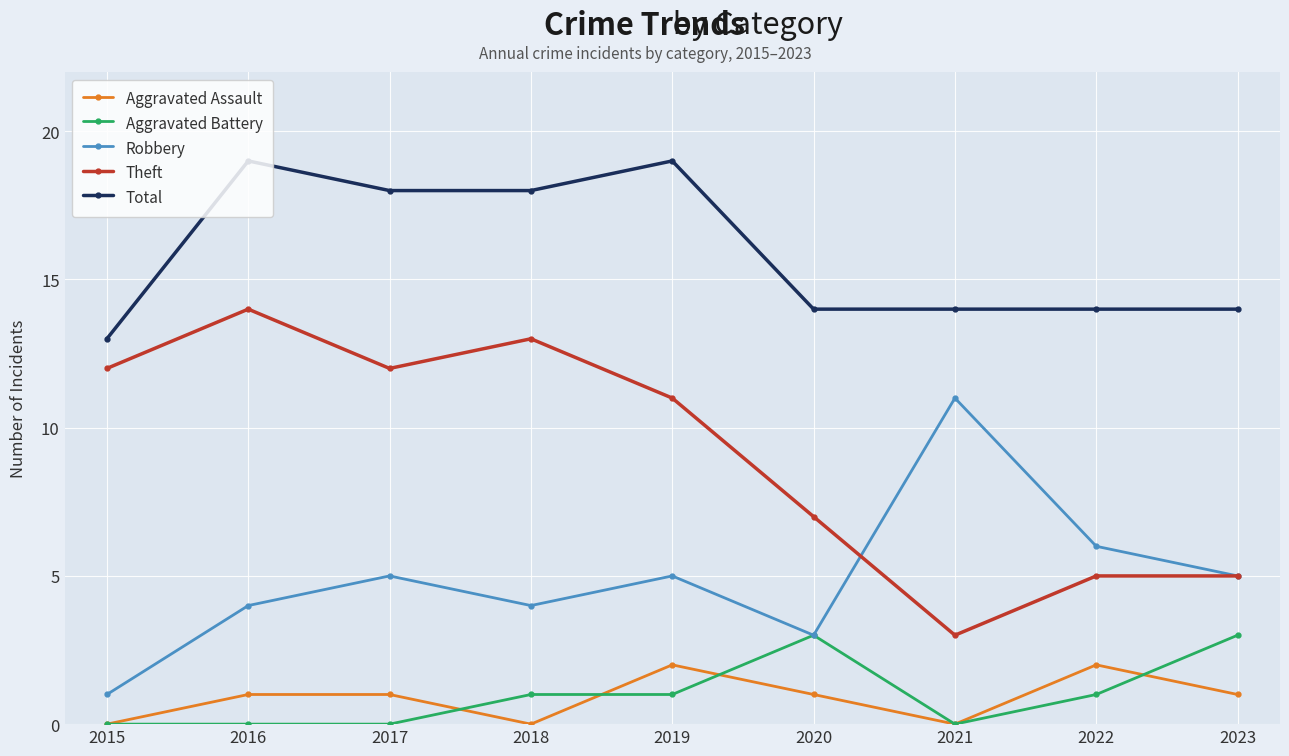

Which series changed the most between 2019 and 2021?

Theft